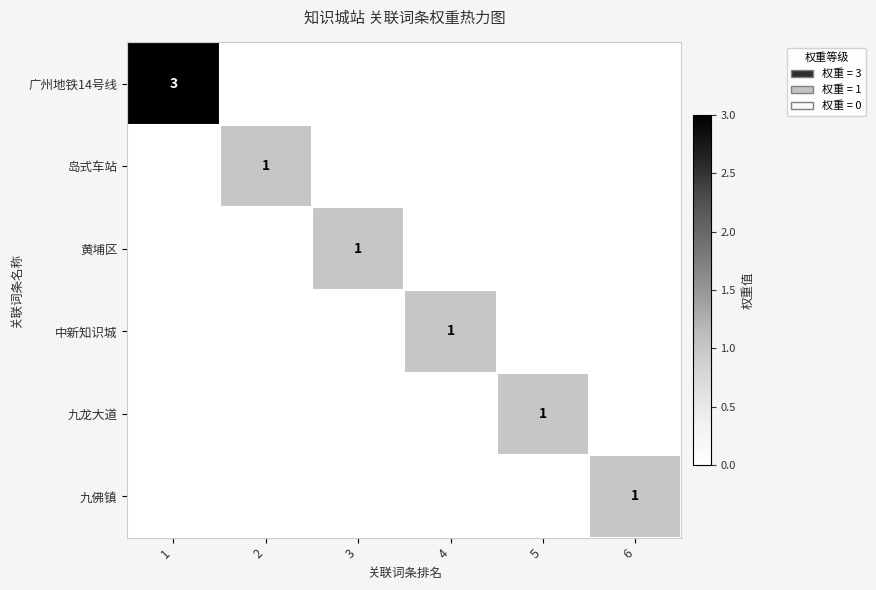

Between 6 and 1, which is larger?

1